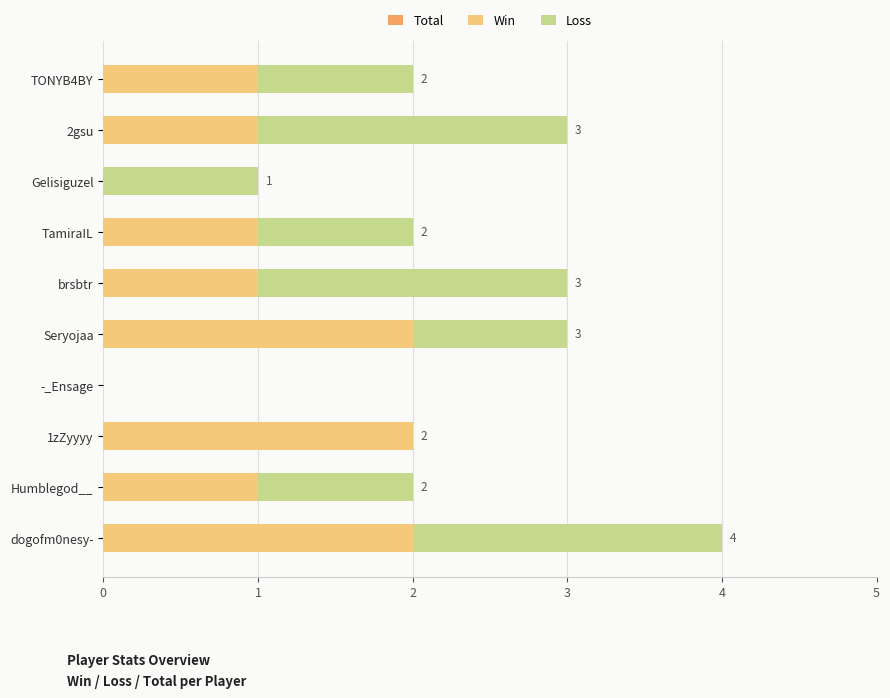

List the series in order of their peak value, highest first.

Total, Win, Loss